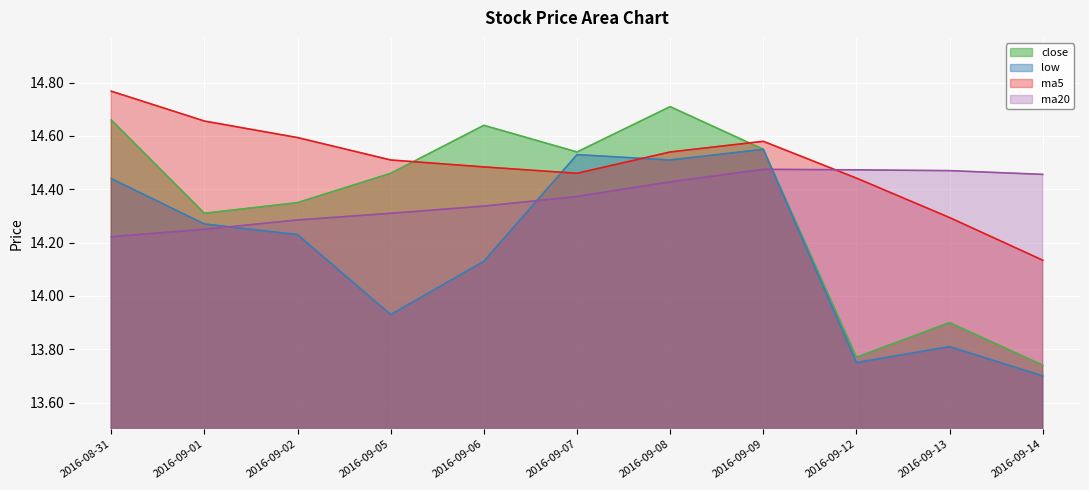

Which has a higher value, 2016-09-01 or 2016-09-13?

2016-09-01